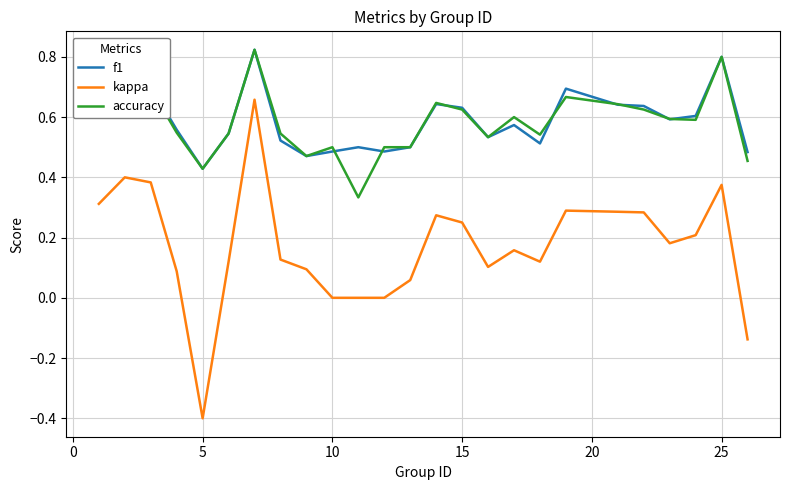

Which series has the widest spread of values?

kappa